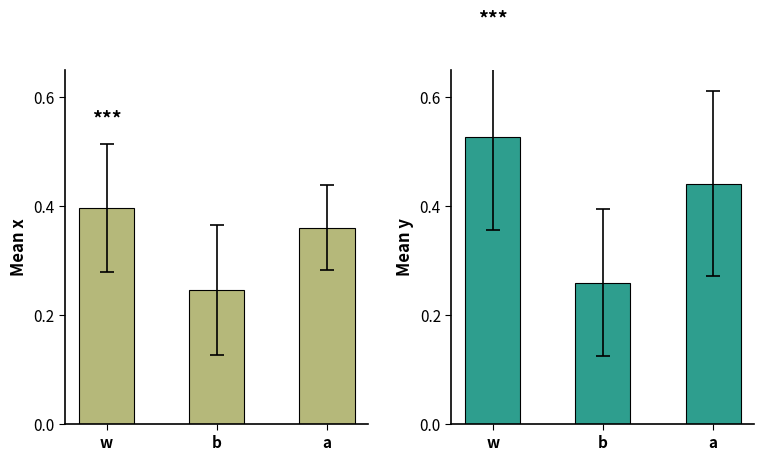

What are all the series names shown in the legend?

mean_x, mean_y